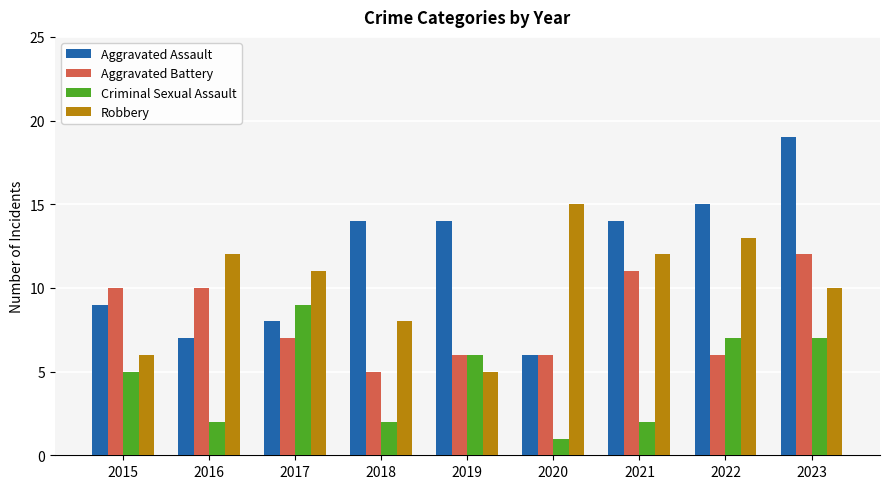

Which series has the largest range (max minus min)?

Aggravated Assault